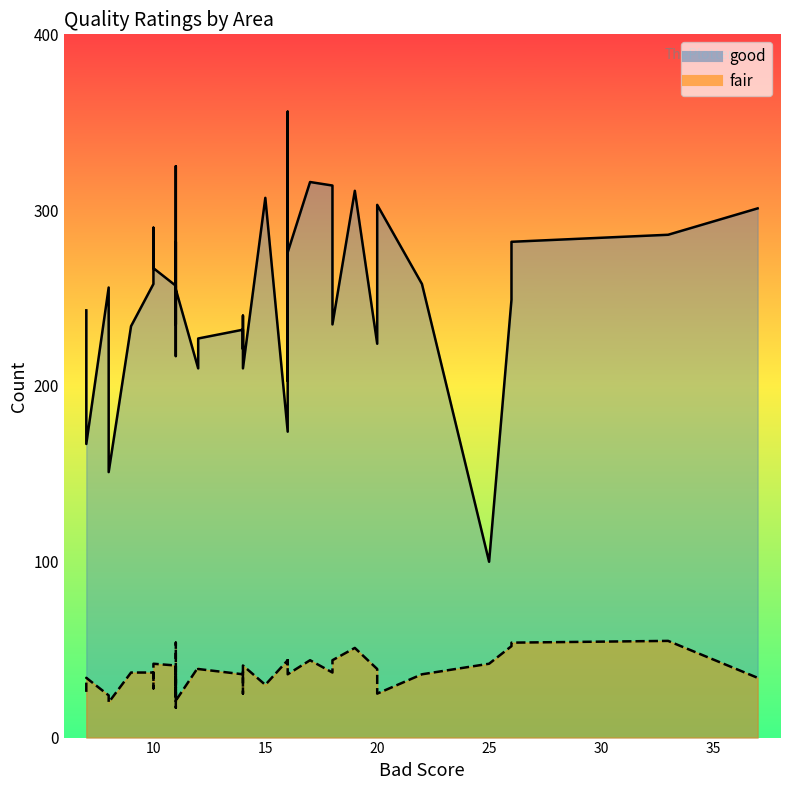

Count the number of categories in the chart.

40